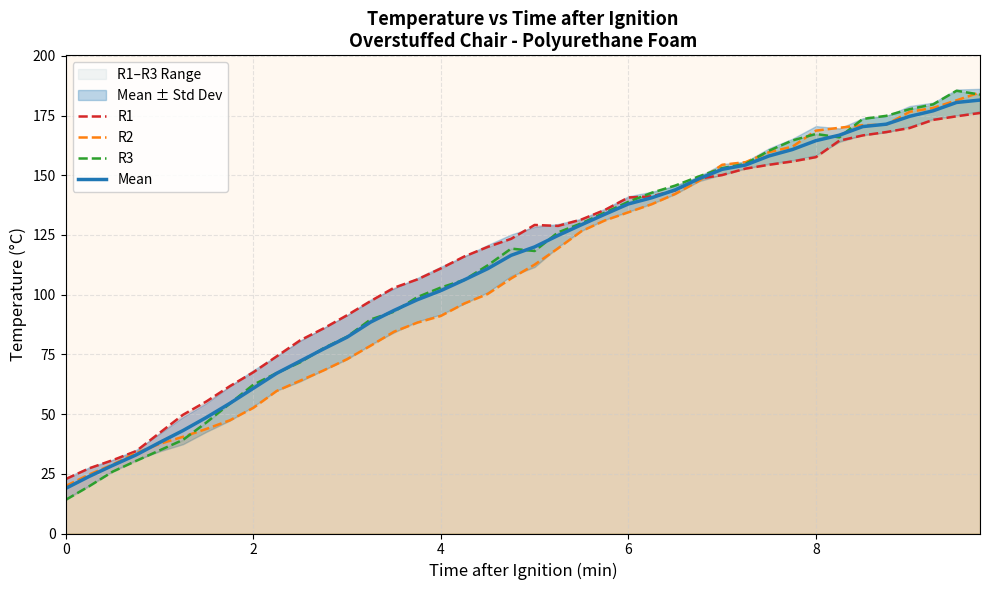

How many intersections are there between R2 and R3?

6